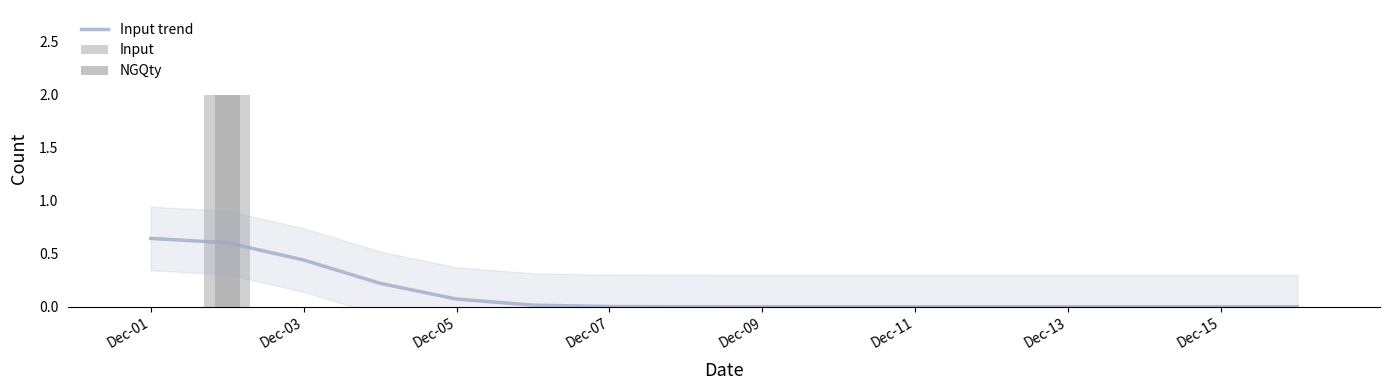

Does the chart contain stacked bars?

No